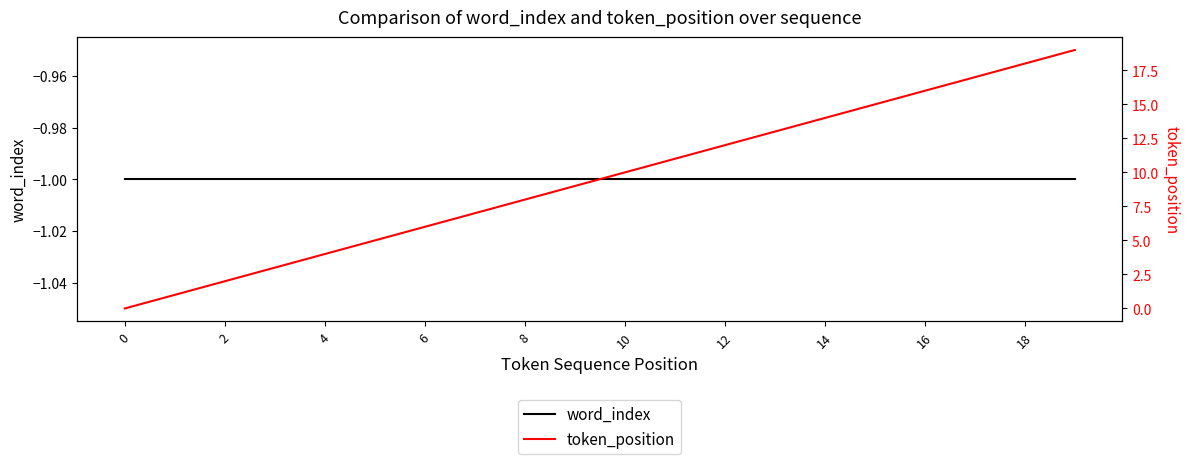

At which category is the sum across all series the highest?

19